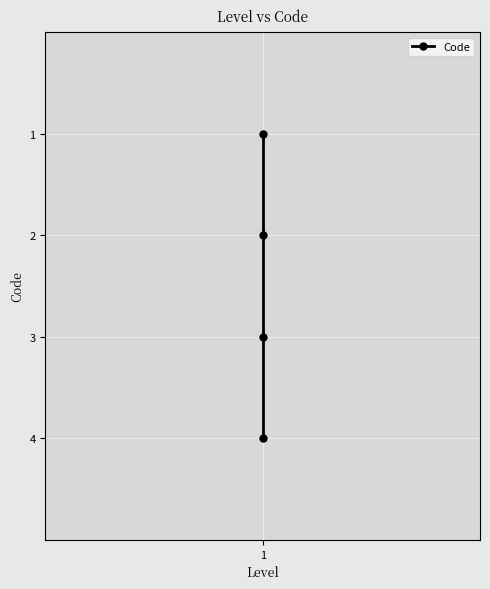

What is the value of the 2nd point from the left?

1